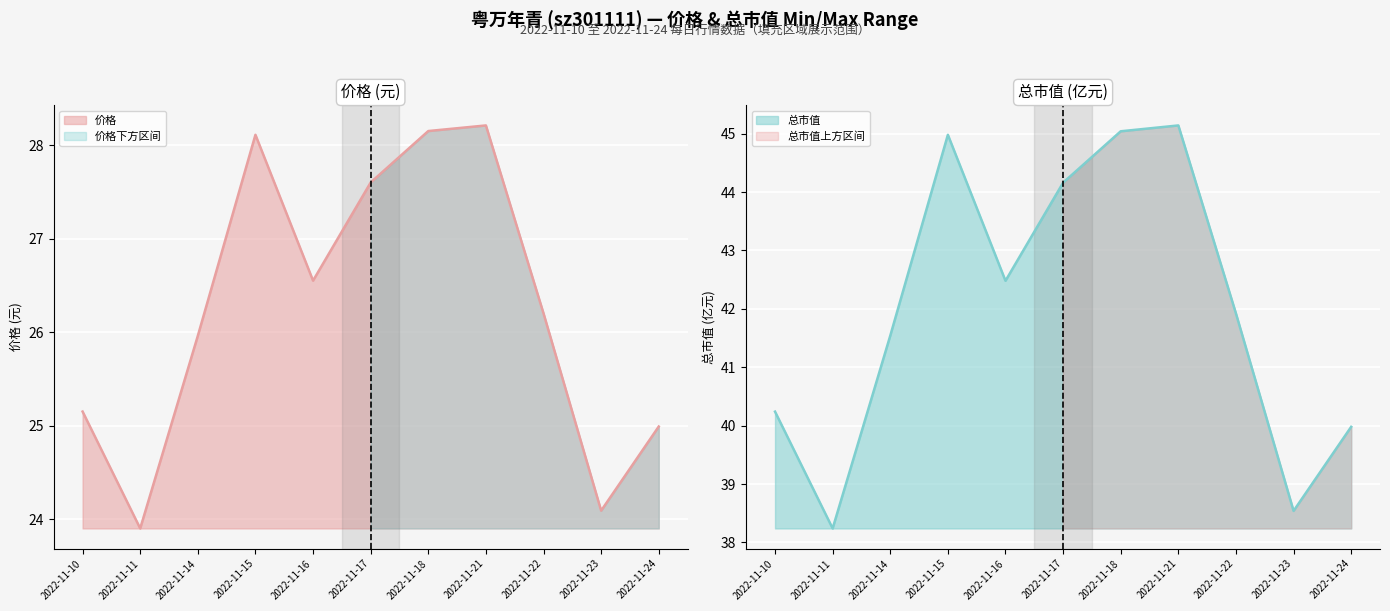

What is the average value of the 价格 series?

26.3